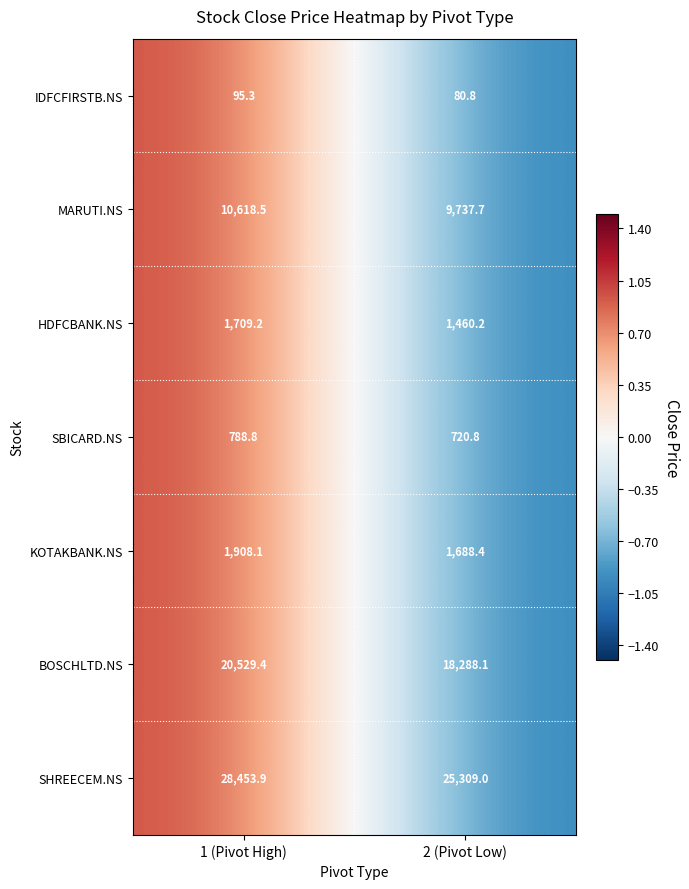

Which series changed the most between 1 (Pivot High) and 2 (Pivot Low)?

SHREECEM.NS